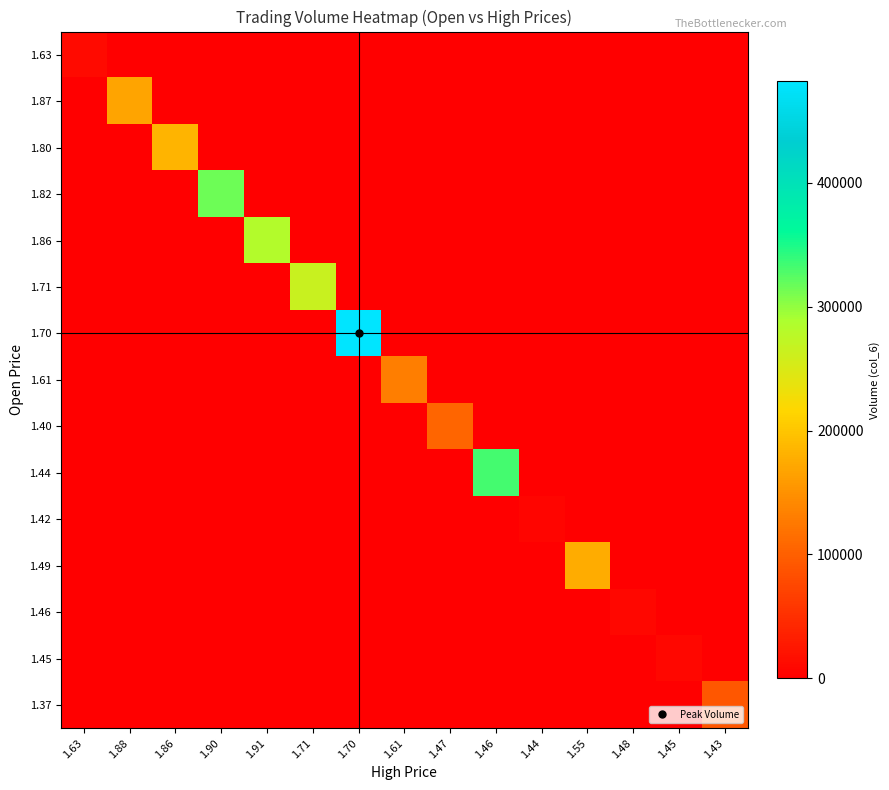

Rank the series by their maximum value, from highest to lowest.

1.70, 1.44, 1.82, 1.86, 1.71, 1.80, 1.49, 1.87, 1.61, 1.40, 1.37, 1.63, 1.46, 1.45, 1.42